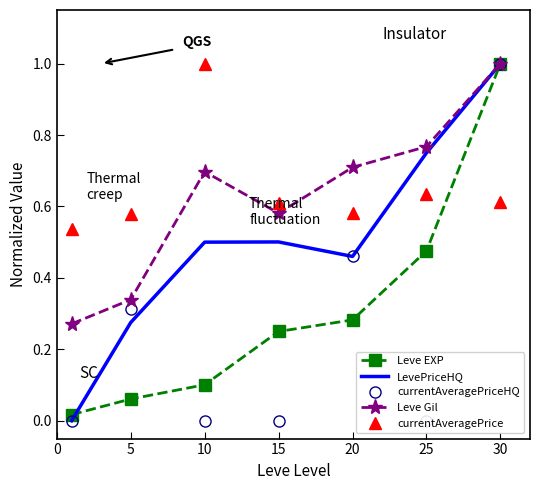

Reading right to left, list all the values displayed in this chart.

Leve EXP: 1.0	0.5	0.3	0.2	0.1	0.1	0.0
LevePriceHQ: 1.0	0.8	0.5	0.5	0.5	0.3	0.0
currentAveragePriceHQ: 1.0	0.0	0.5	0.0	0.0	0.3	0.0
Leve Gil: 1.0	0.8	0.7	0.6	0.7	0.3	0.3
currentAveragePrice: 0.6	0.6	0.6	0.6	1.0	0.6	0.5